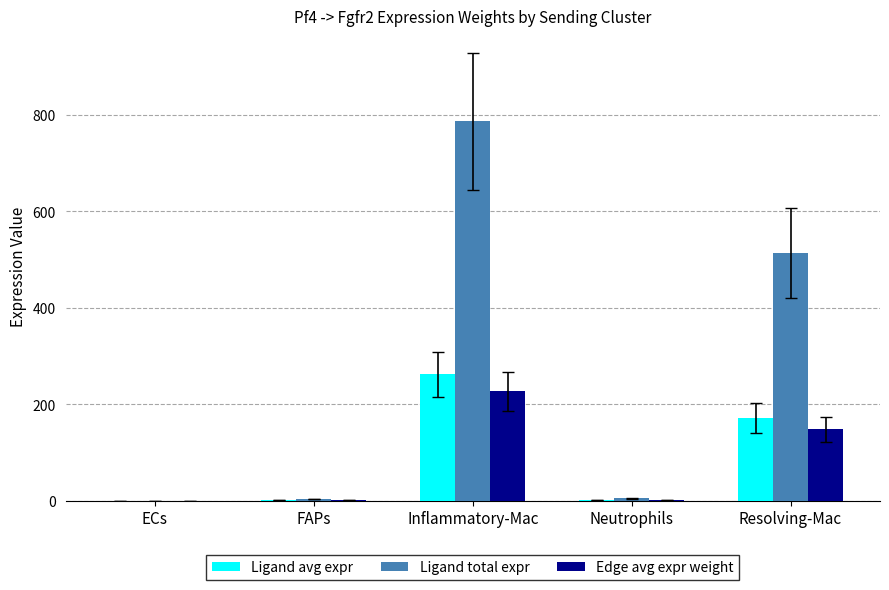

What is the sum of the Ligand avg expr values at FAPs and Inflammatory-Mac?

263.3